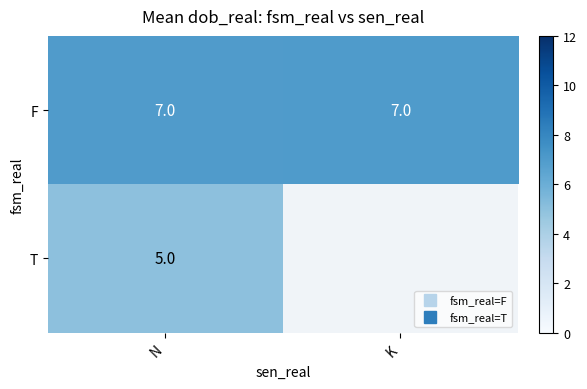

Between K and N, which is larger?

K